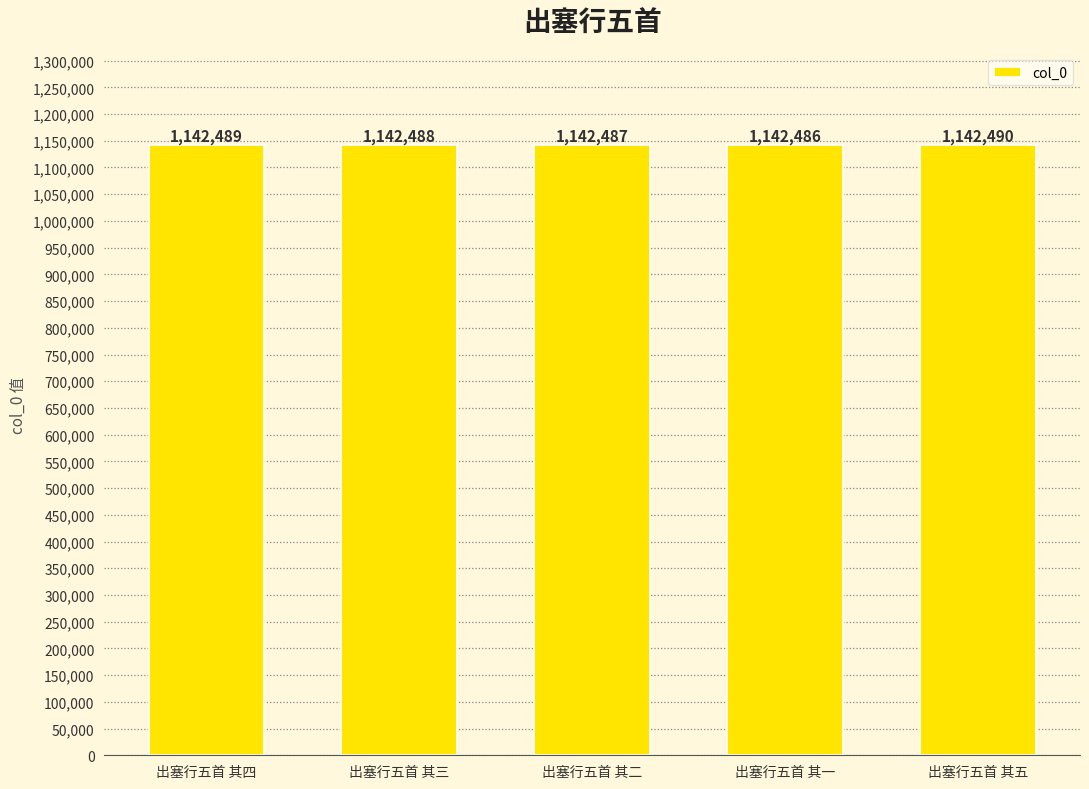

What is the minimum value shown in the chart?

1142486